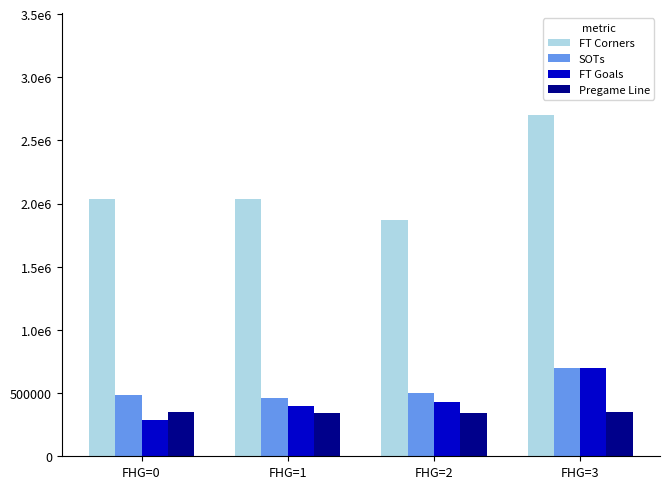

What is the greatest value displayed?

2700000.0